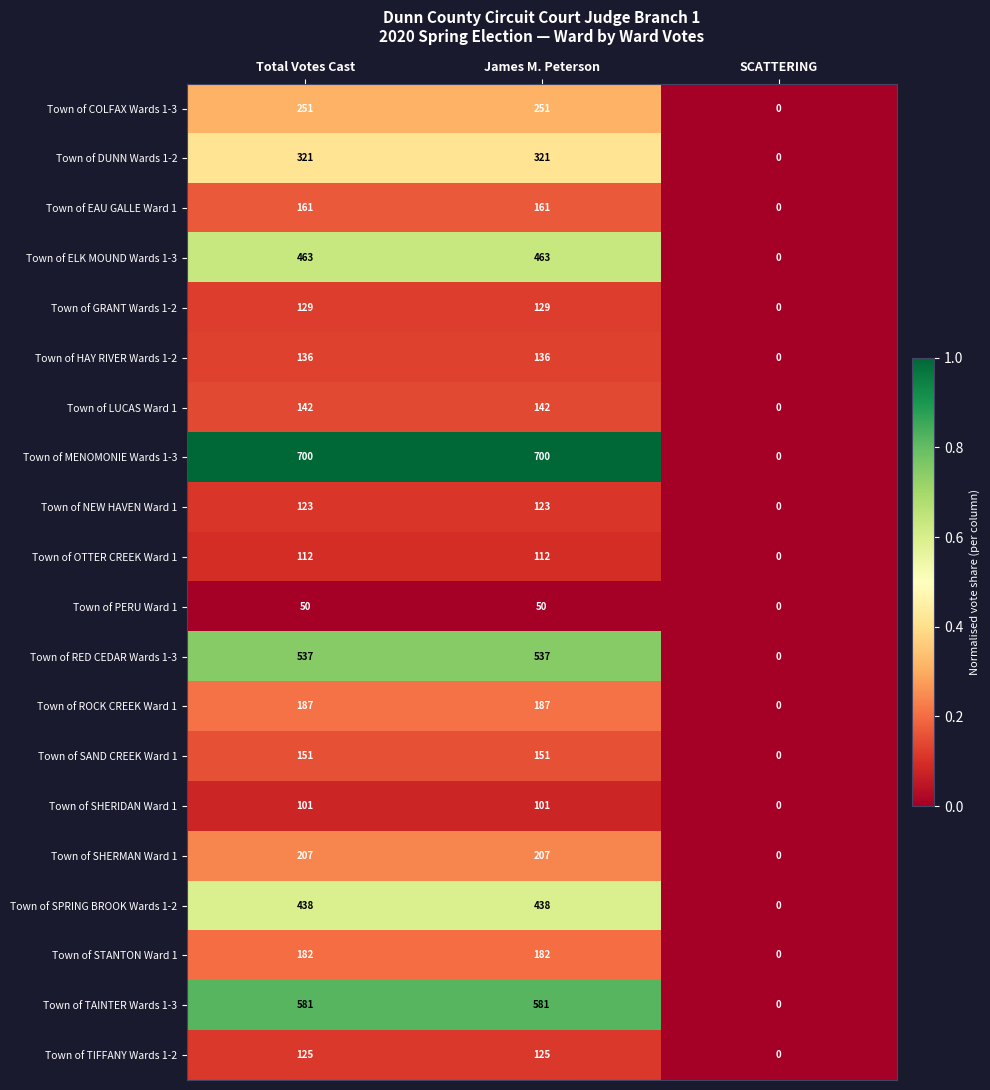

Which series has the widest spread of values?

Town of MENOMONIE Wards 1-3